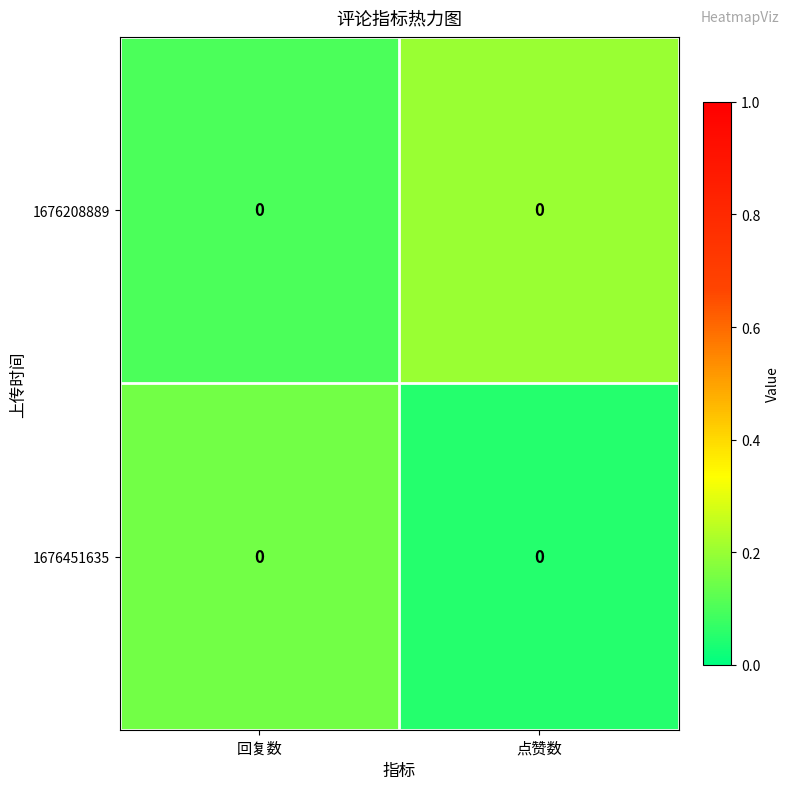

Which series has the largest total across all categories?

1676208889